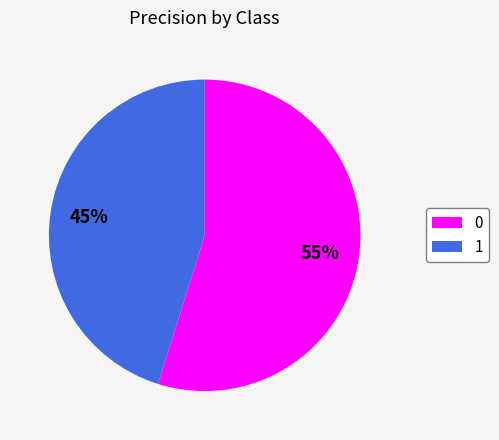

To the nearest percent, what is the average slice percentage?

50%